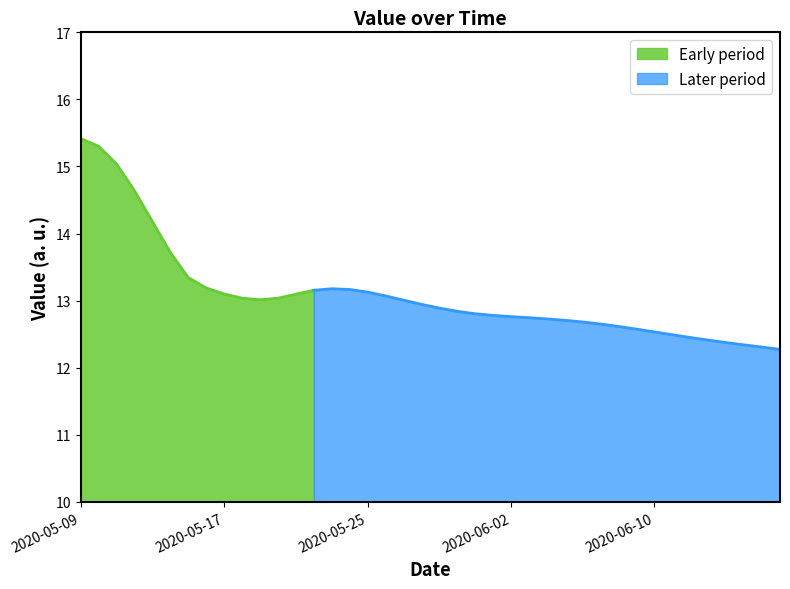

Which label corresponds to the largest value in the chart?

2020-05-09